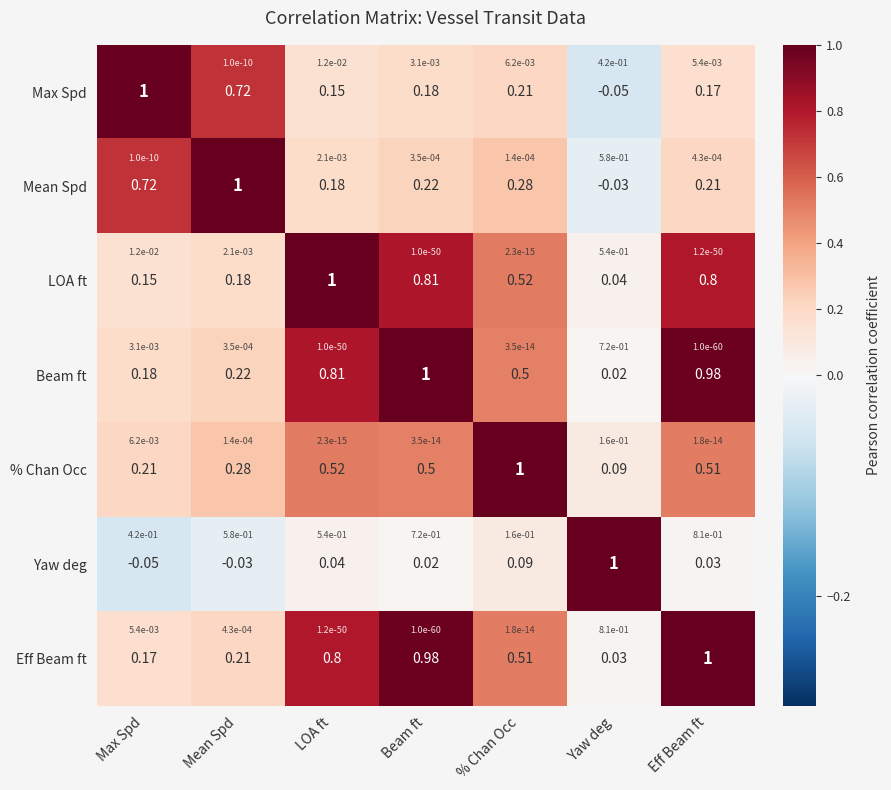

What is the total value across all series at Mean Spd?

2.6